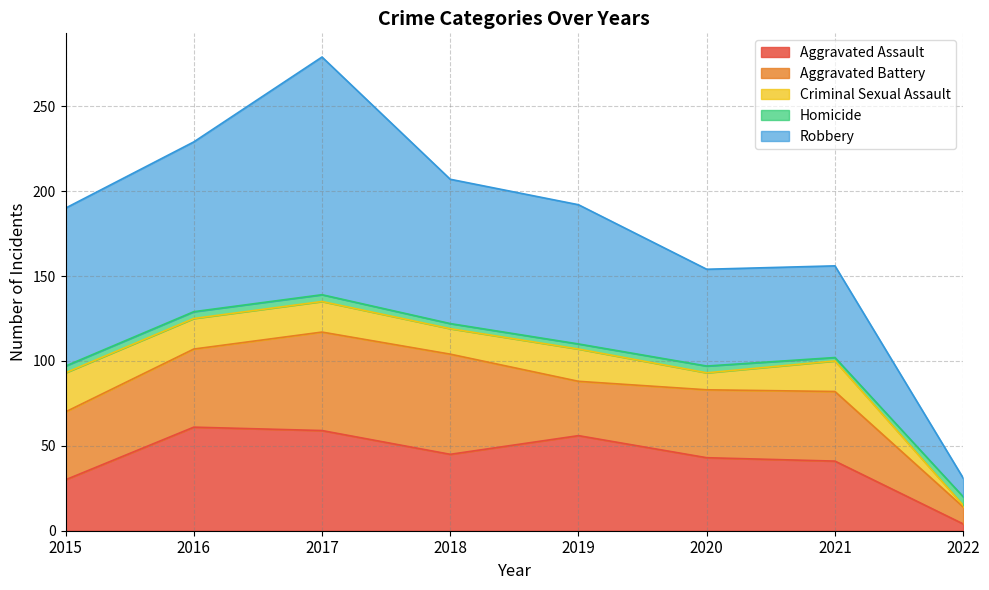

At which category is the sum across all series the highest?

2017